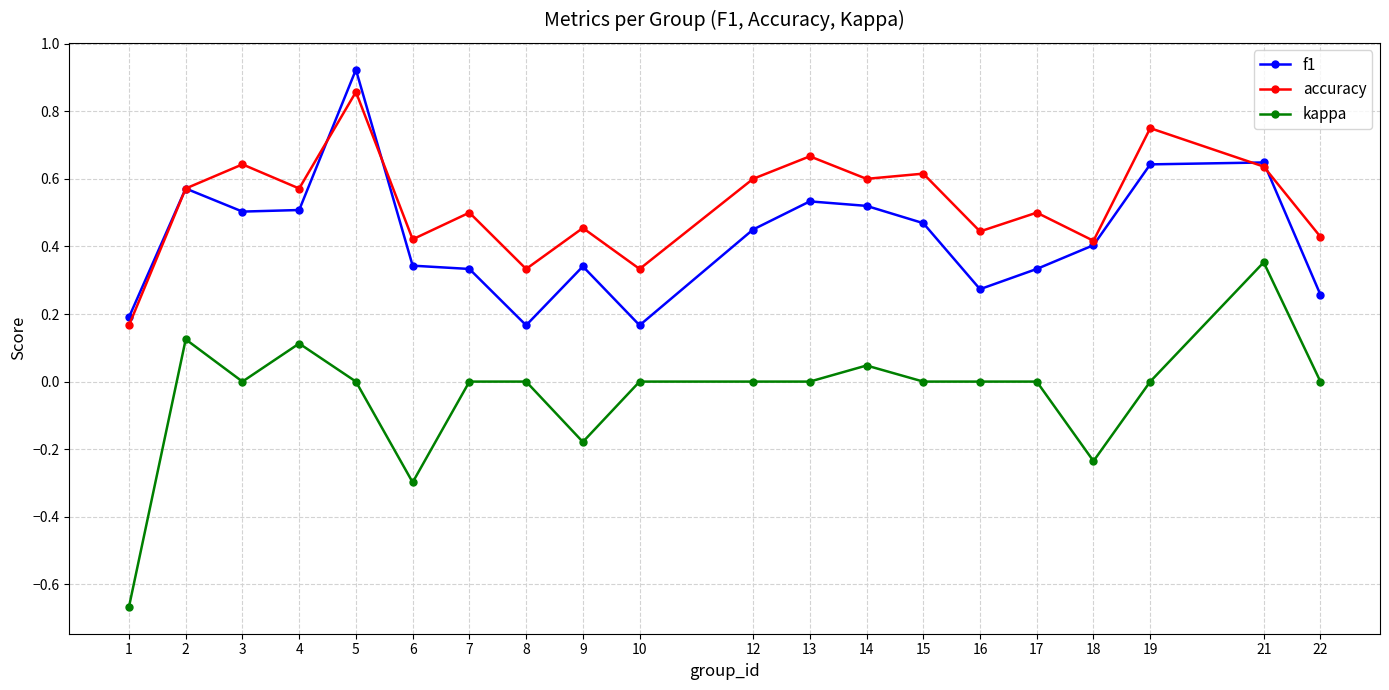

At which category is the sum across all series the highest?

5